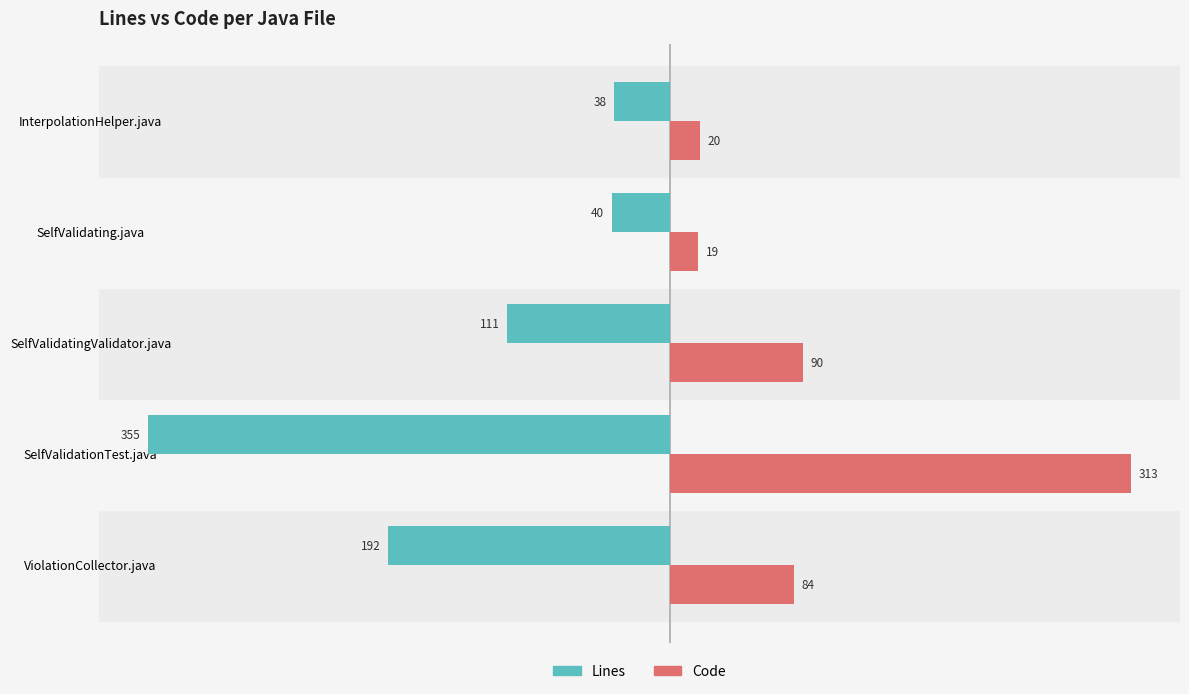

Which series changed the most between ViolationCollector.java and SelfValidating.java?

Lines